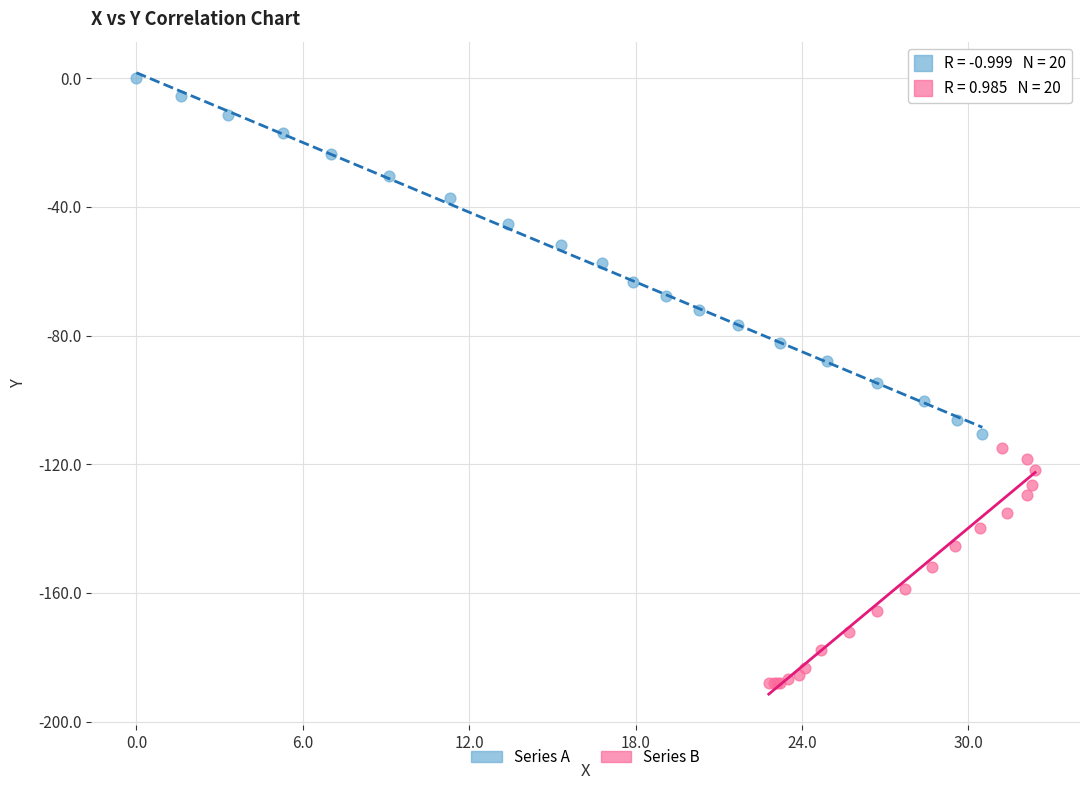

Which series has the largest Y range (max minus min)?

Series A